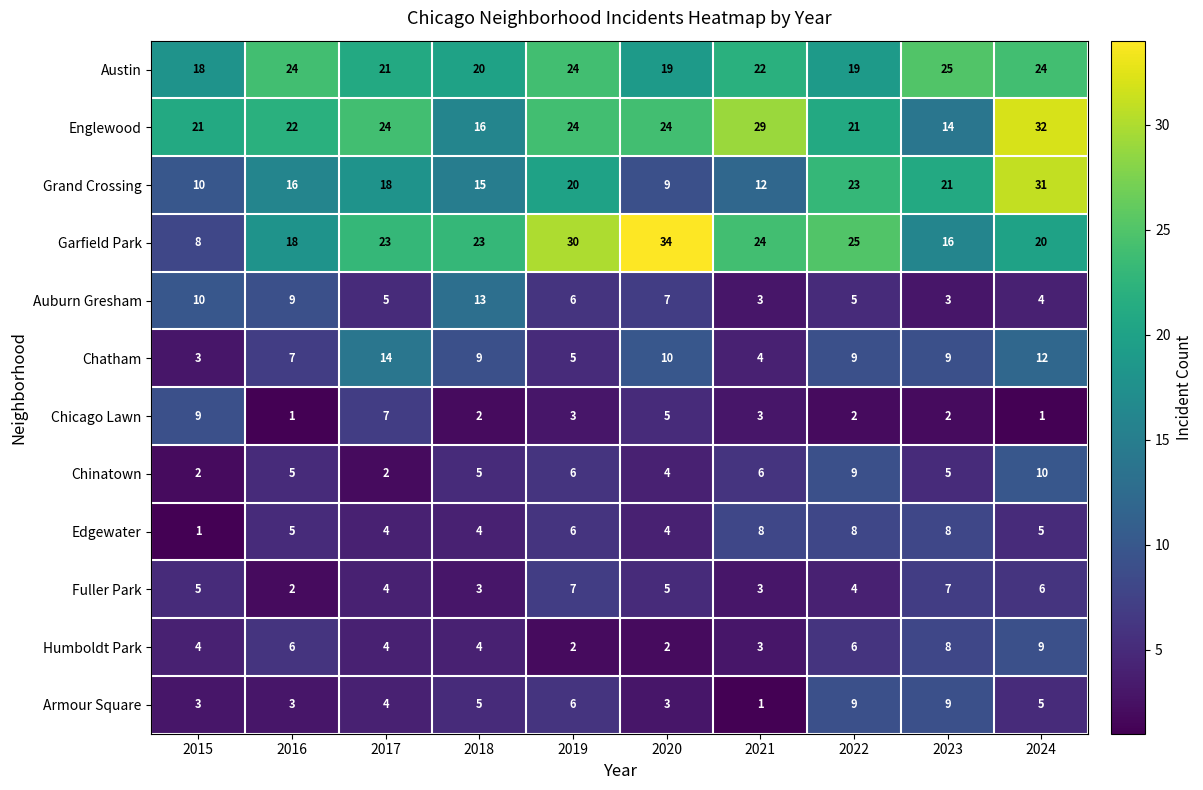

List the labels in order of Grand Crossing value, smallest first.

2020, 2015, 2021, 2018, 2016, 2017, 2019, 2023, 2022, 2024